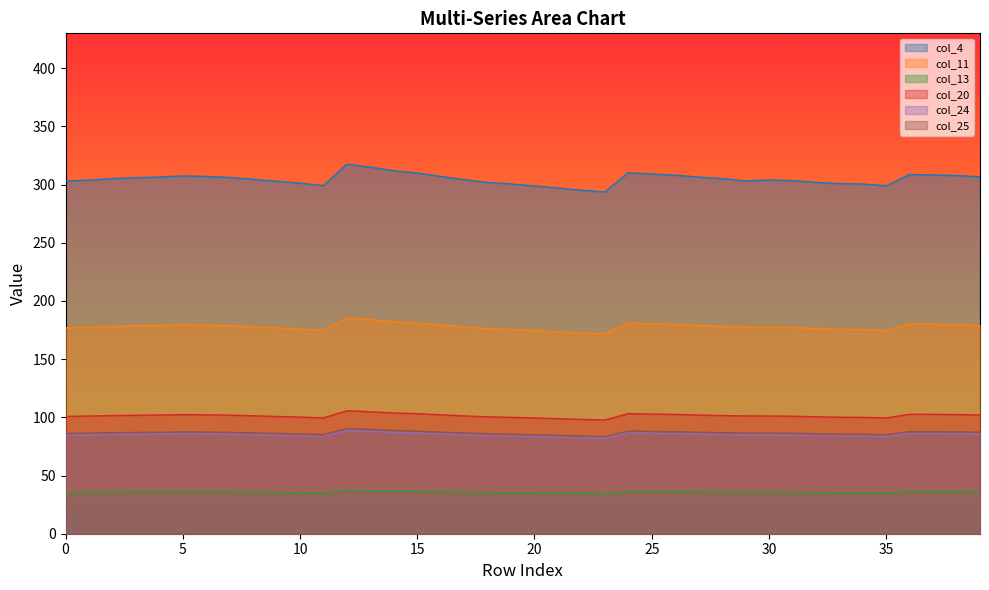

True or false: col_4 has more than 1 points higher than both neighbors.

True